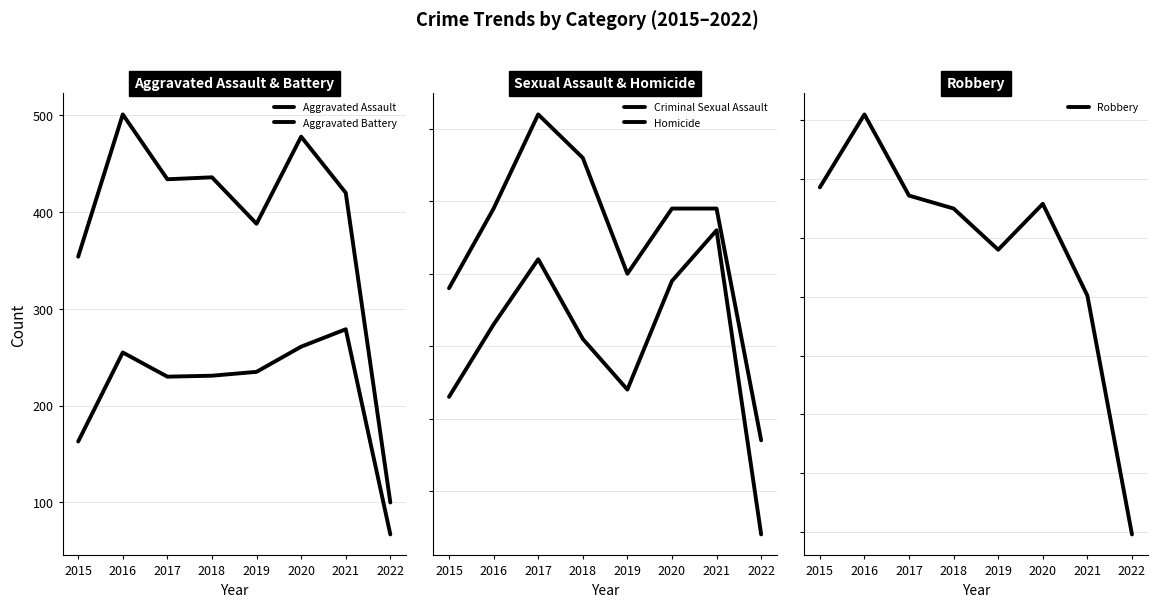

The Aggravated Assault series shows 231 at 2018. True or false?

True